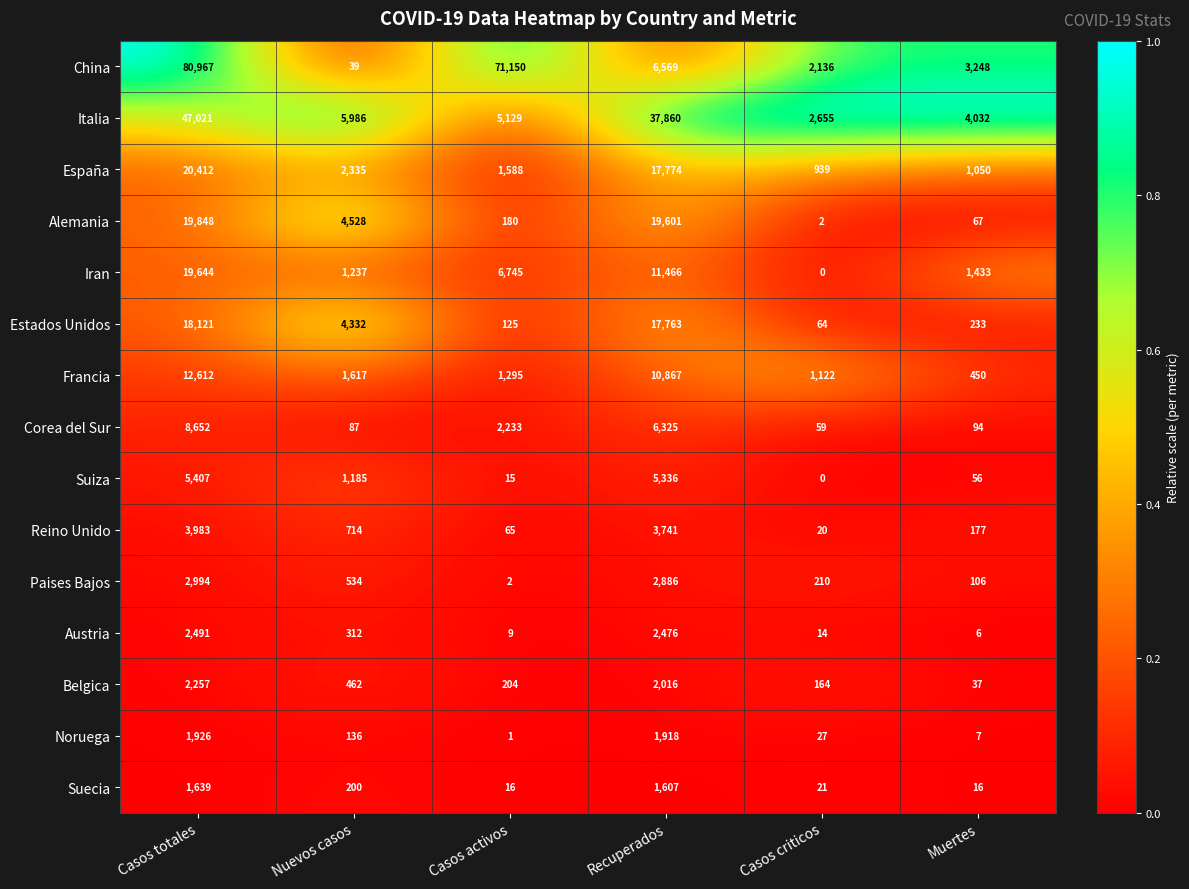

Rank the series at Nuevos casos from highest to lowest value.

Italia, Alemania, Estados Unidos, España, Francia, Iran, Suiza, Reino Unido, Paises Bajos, Belgica, Austria, Suecia, Noruega, Corea del Sur, China